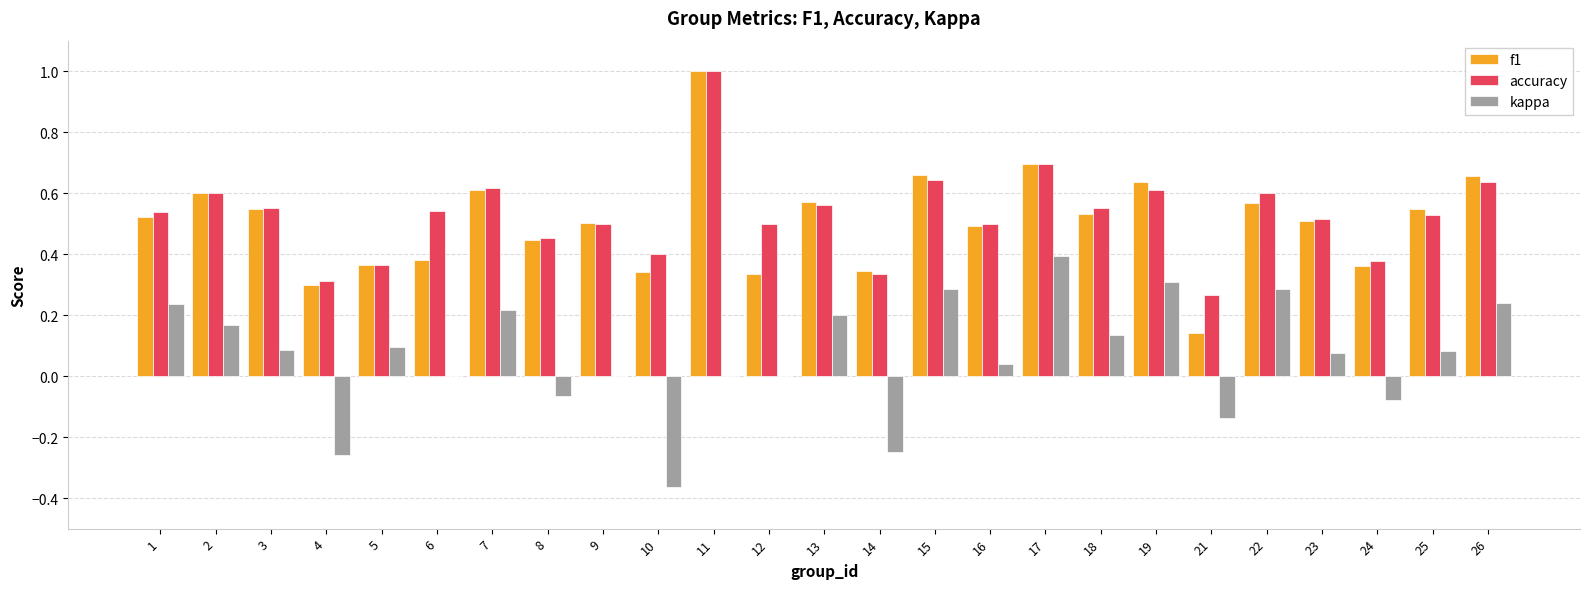

At which label is f1 closest to 0?

21